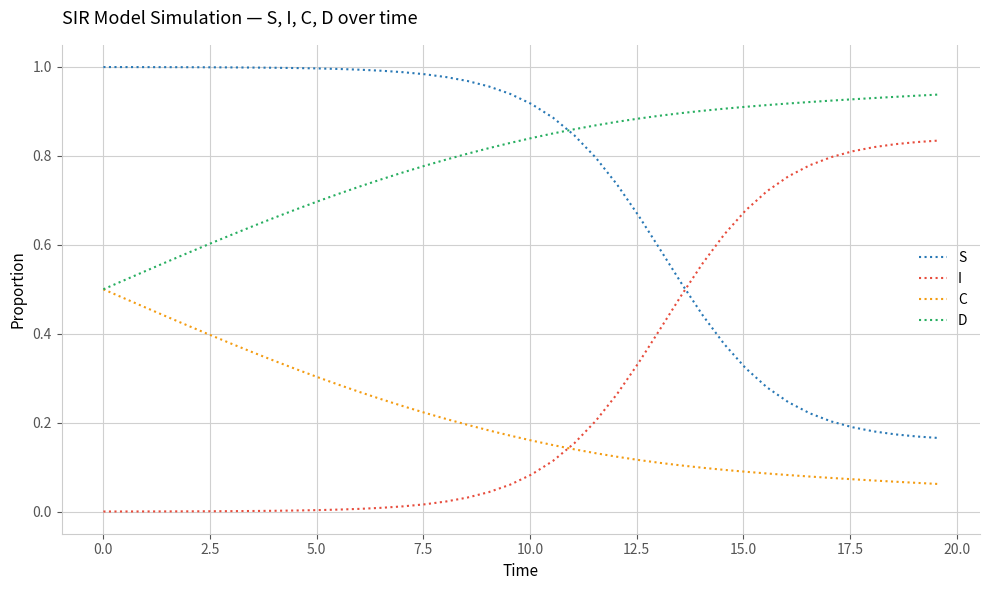

After their last crossing, which series has the higher values: I or C?

I